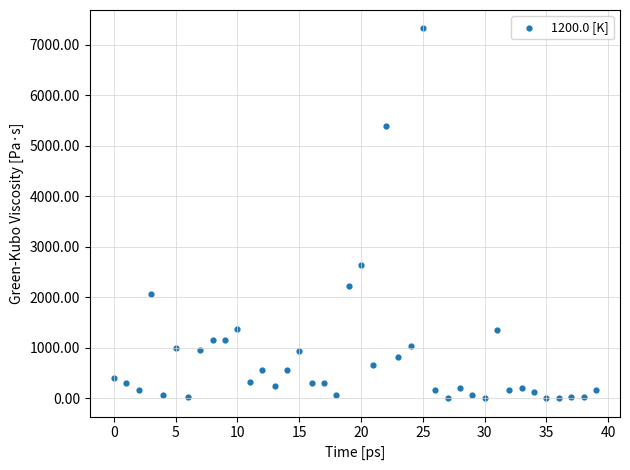

What Y value in the scatter plot is closest to 3662?

2633.3